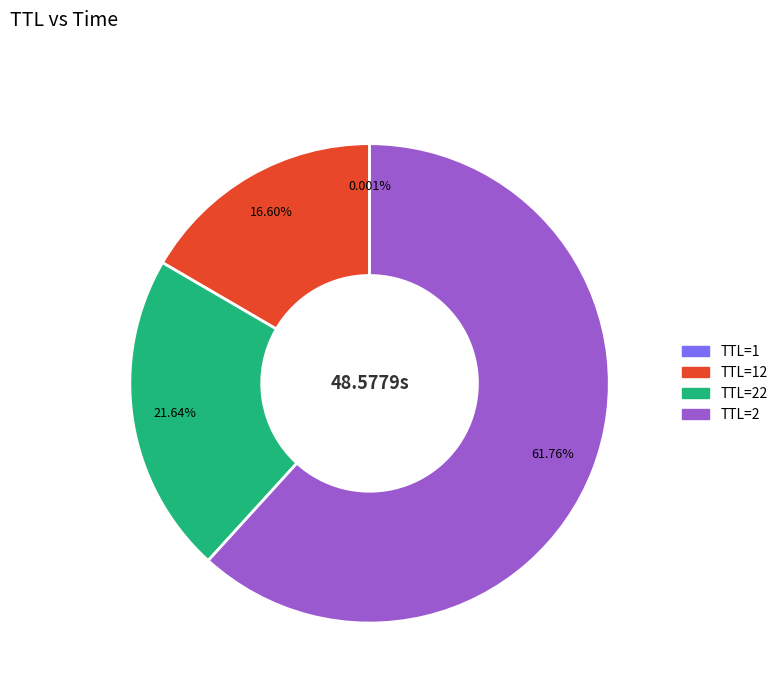

Which category accounts for the majority?

TTL=2